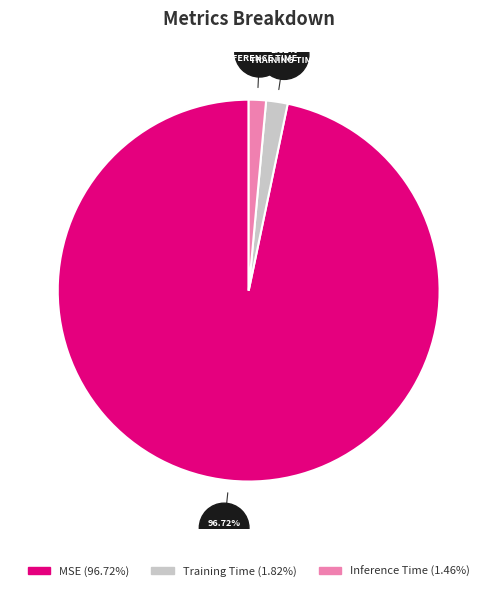

Is there any slice that represents more than half of the pie?

Yes